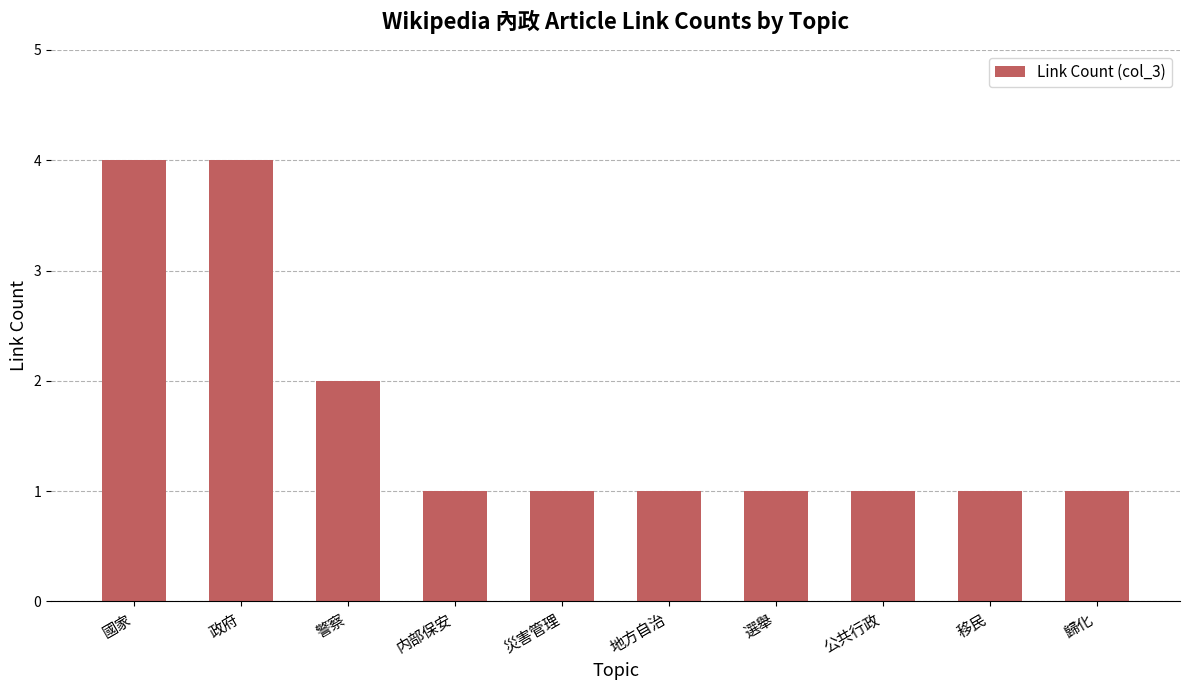

Reading left to right, transcribe all the data shown in this chart.

國家=4	政府=4	警察=2	内部保安=1	災害管理=1	地方自治=1	選舉=1	公共行政=1	移民=1	歸化=1